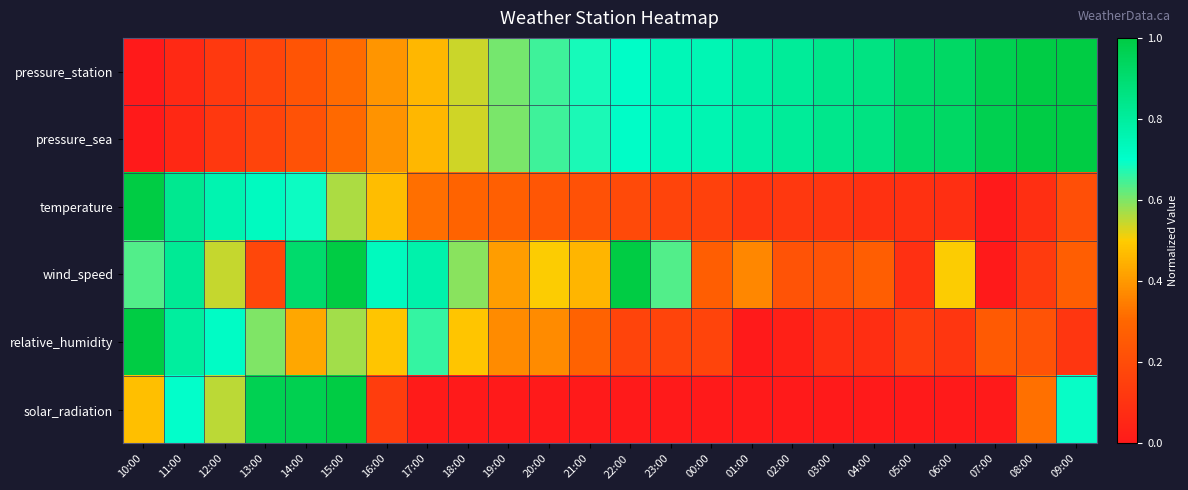

Reading left to right, list all the values displayed in this chart.

pressure_station: 10:00=0.0	11:00=0.1	12:00=0.1	13:00=0.2	14:00=0.2	15:00=0.3	16:00=0.4	17:00=0.5	18:00=0.5	19:00=0.6	20:00=0.7	21:00=0.7	22:00=0.7	23:00=0.7	00:00=0.8	01:00=0.8	02:00=0.8	03:00=0.8	04:00=0.9	05:00=0.9	06:00=0.9	07:00=1.0	08:00=1.0	09:00=1.0
pressure_sea: 10:00=0.0	11:00=0.1	12:00=0.1	13:00=0.2	14:00=0.2	15:00=0.3	16:00=0.4	17:00=0.5	18:00=0.5	19:00=0.6	20:00=0.7	21:00=0.7	22:00=0.7	23:00=0.7	00:00=0.8	01:00=0.8	02:00=0.8	03:00=0.8	04:00=0.9	05:00=0.9	06:00=0.9	07:00=1.0	08:00=1.0	09:00=1.0
temperature: 10:00=1.0	11:00=0.8	12:00=0.8	13:00=0.7	14:00=0.7	15:00=0.6	16:00=0.5	17:00=0.3	18:00=0.3	19:00=0.3	20:00=0.2	21:00=0.2	22:00=0.2	23:00=0.2	00:00=0.2	01:00=0.1	02:00=0.1	03:00=0.1	04:00=0.1	05:00=0.1	06:00=0.1	07:00=0.0	08:00=0.1	09:00=0.2
wind_speed: 10:00=0.6	11:00=0.8	12:00=0.5	13:00=0.2	14:00=0.9	15:00=1.0	16:00=0.7	17:00=0.8	18:00=0.6	19:00=0.4	20:00=0.5	21:00=0.5	22:00=1.0	23:00=0.6	00:00=0.3	01:00=0.4	02:00=0.2	03:00=0.2	04:00=0.3	05:00=0.1	06:00=0.5	07:00=0.0	08:00=0.1	09:00=0.3
relative_humidity: 10:00=1.0	11:00=0.8	12:00=0.7	13:00=0.6	14:00=0.4	15:00=0.6	16:00=0.5	17:00=0.7	18:00=0.5	19:00=0.4	20:00=0.4	21:00=0.3	22:00=0.2	23:00=0.2	00:00=0.2	01:00=0.0	02:00=0.0	03:00=0.1	04:00=0.1	05:00=0.1	06:00=0.1	07:00=0.3	08:00=0.2	09:00=0.1
solar_radiation: 10:00=0.5	11:00=0.7	12:00=0.6	13:00=1.0	14:00=1.0	15:00=1.0	16:00=0.1	17:00=0.0	18:00=0.0	19:00=0.0	20:00=0.0	21:00=0.0	22:00=0.0	23:00=0.0	00:00=0.0	01:00=0.0	02:00=0.0	03:00=0.0	04:00=0.0	05:00=0.0	06:00=0.0	07:00=0.0	08:00=0.3	09:00=0.7